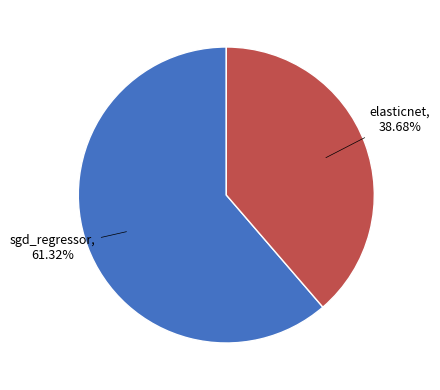

What percentage do sgd_regressor and elasticnet together represent?

100.0%